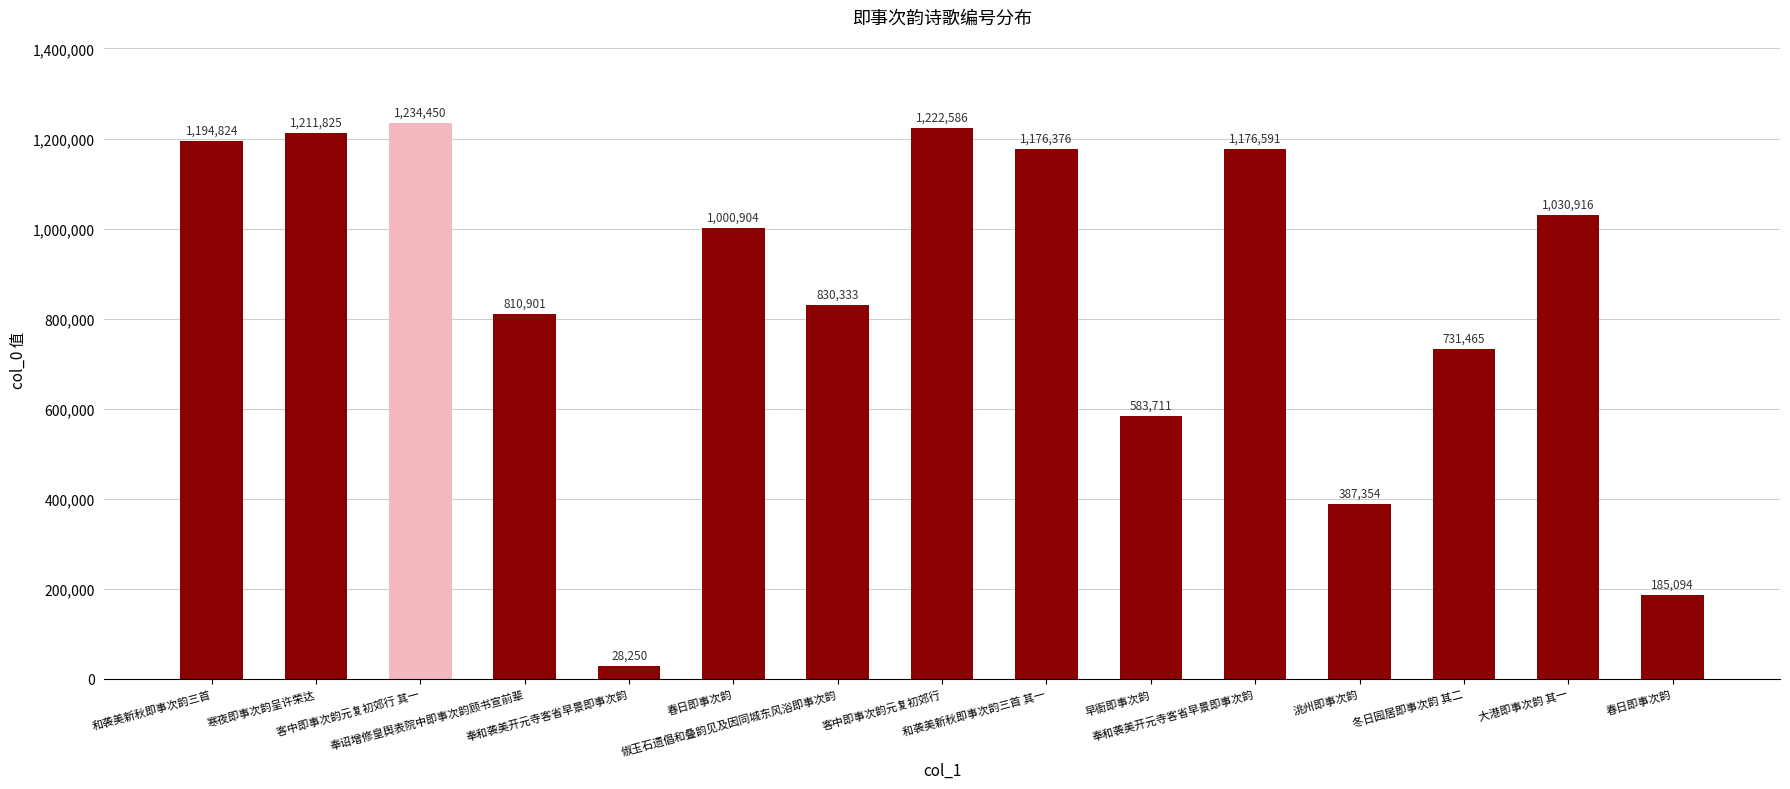

Does the chart contain any negative values?

No